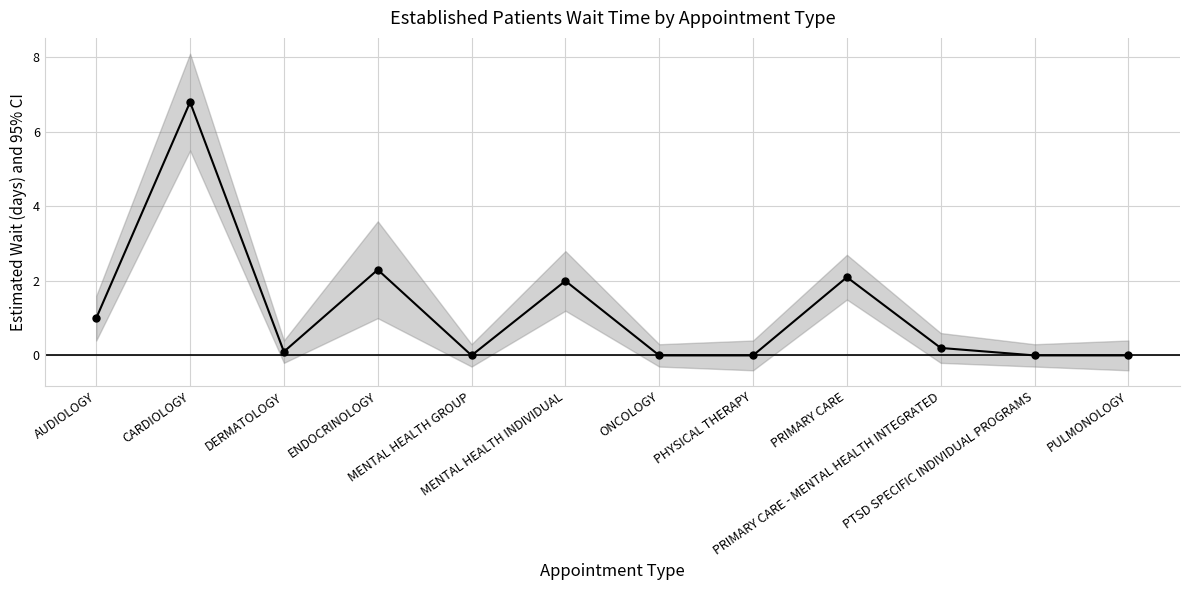

Which label corresponds to the smallest value in the chart?

MENTAL HEALTH GROUP